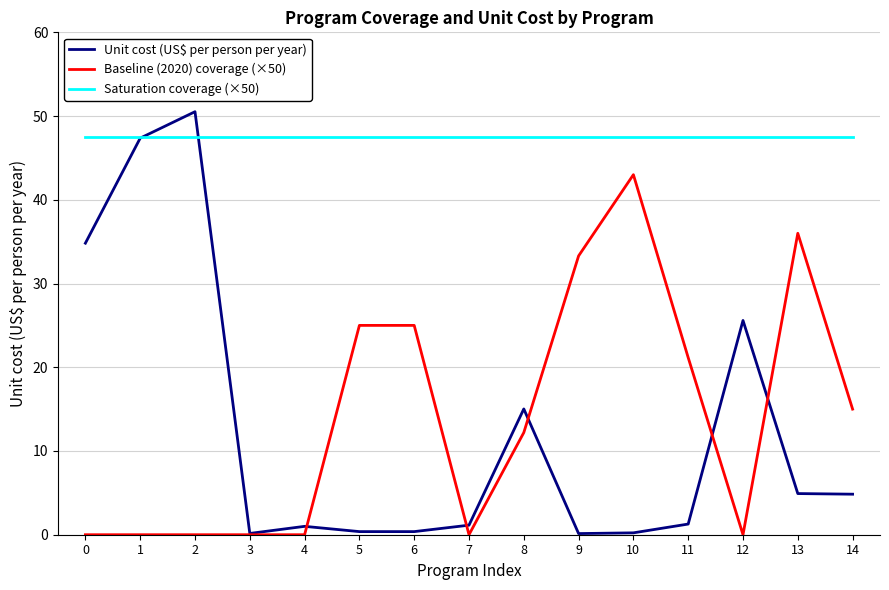

Is it true that Saturation coverage (×50) equals 47.5 at 7?

True